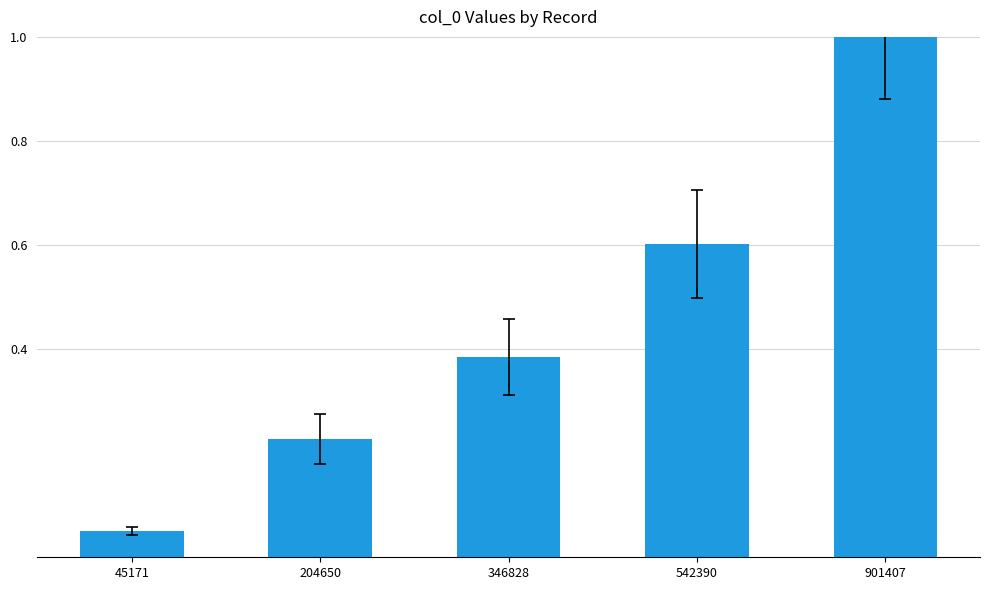

Where is the data nearest to the value 0?

45171